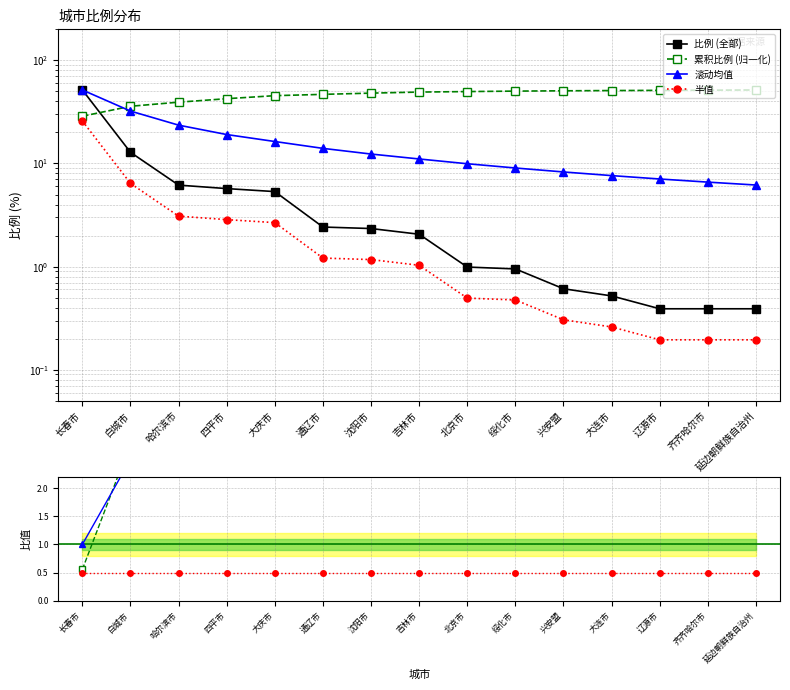

What is the change in value from 哈尔滨市 to 大连市?

-5.7